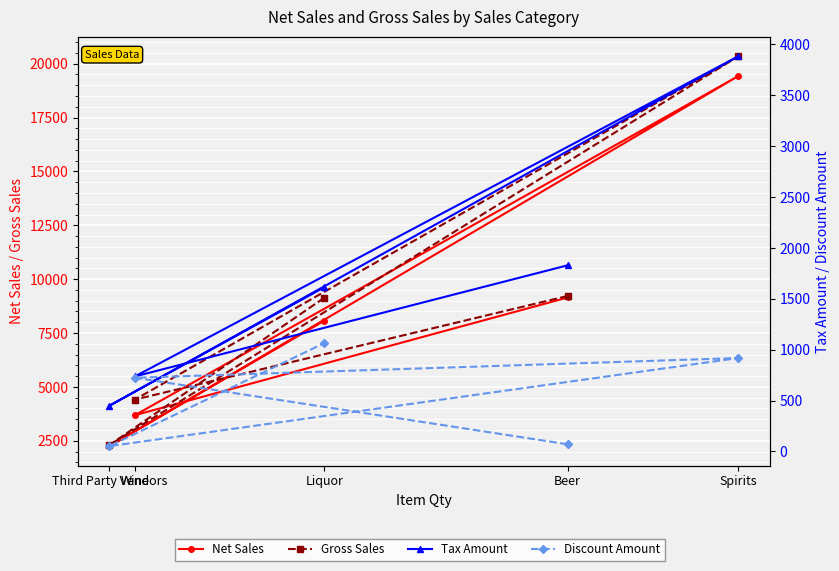

True or false: Discount Amount and Tax Amount intersect in this chart.

False